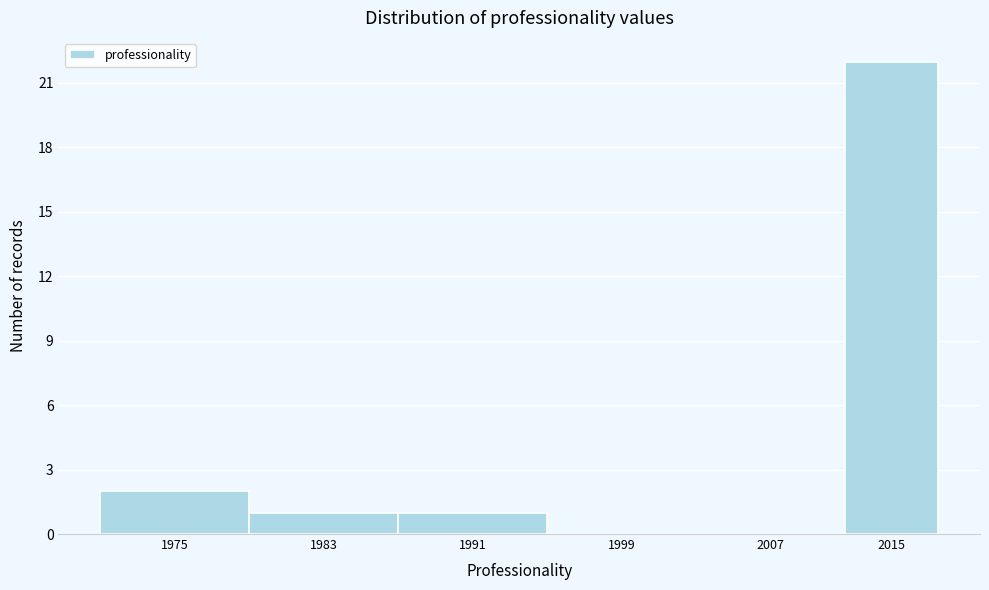

Reading left to right, what are all the values shown in this chart?

1975=2	1983=1	1991=1	1999=0	2007=0	2015=22